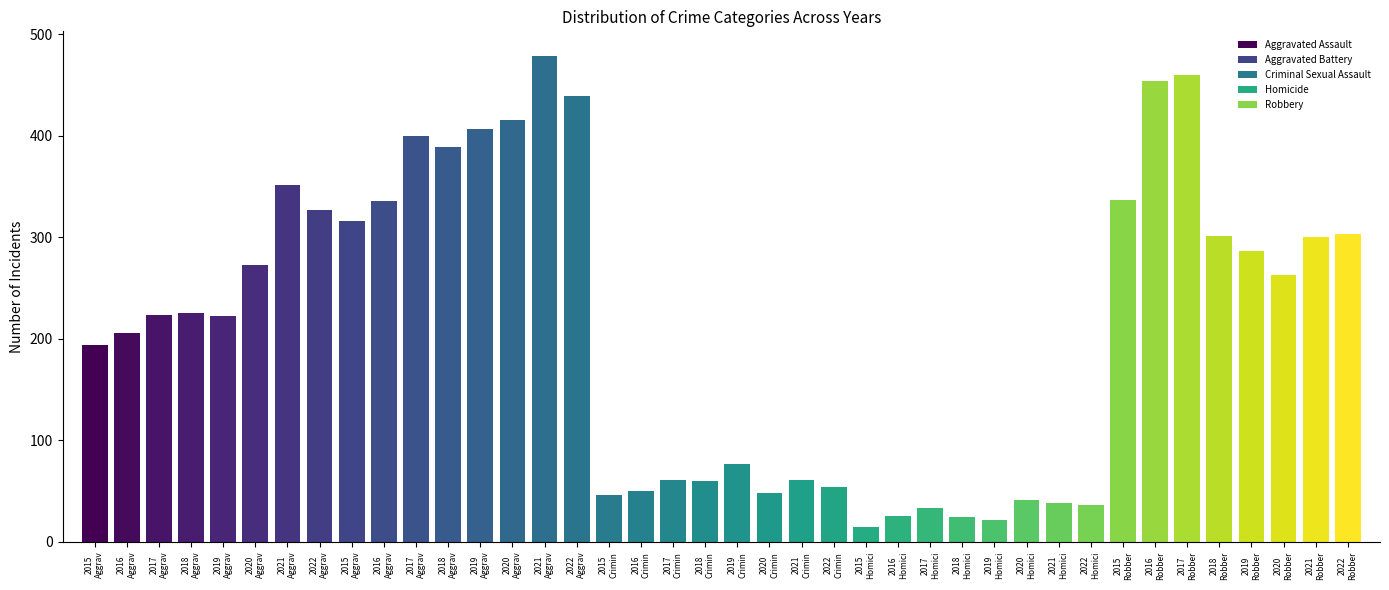

How many values in the Aggravated Battery series exceed 407?

3